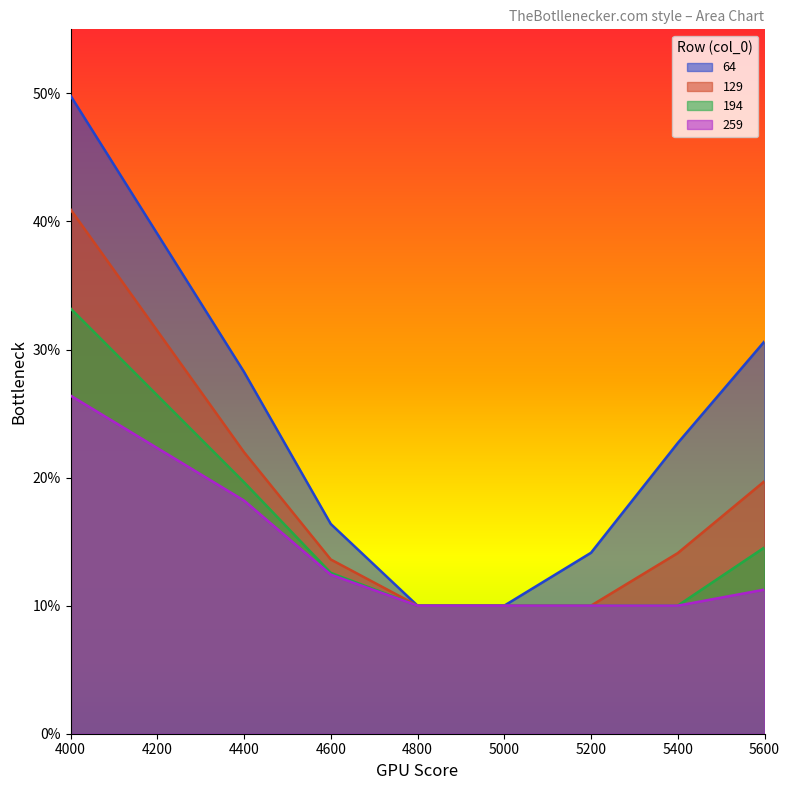

True or false: 259 has more than 0 points higher than both neighbors.

False